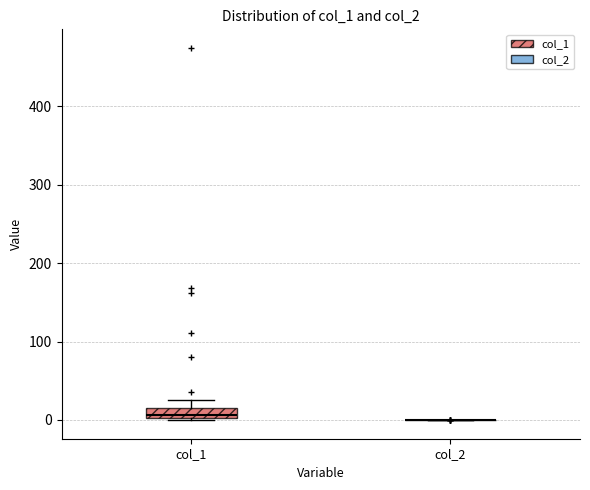

Where is the lower edge of the box for col_1 on the y-axis? The values are not printed on the chart, so give them approximately, as read against the axis.

0